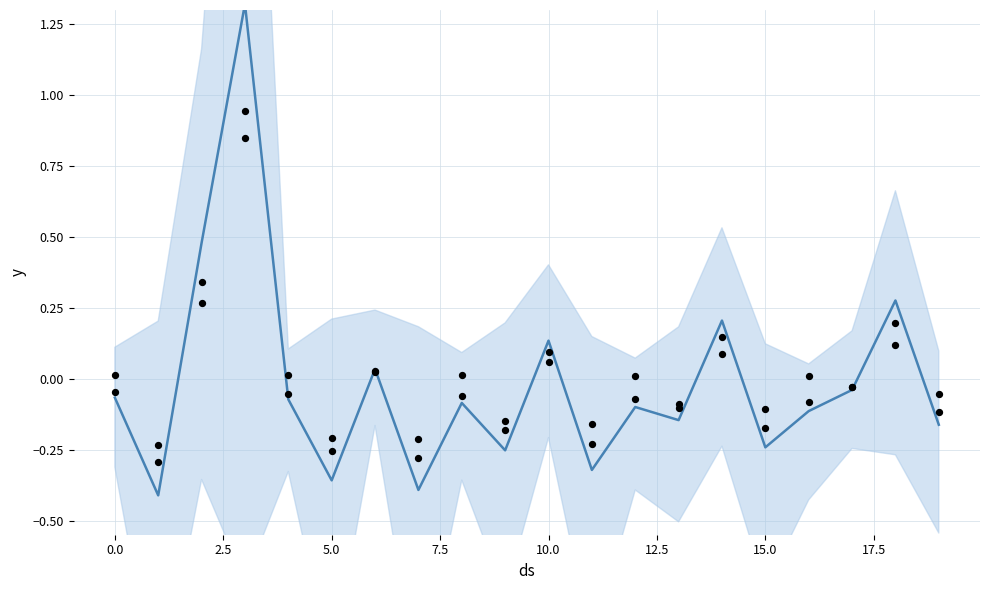

At how many categories does at least one series exceed 0?

11